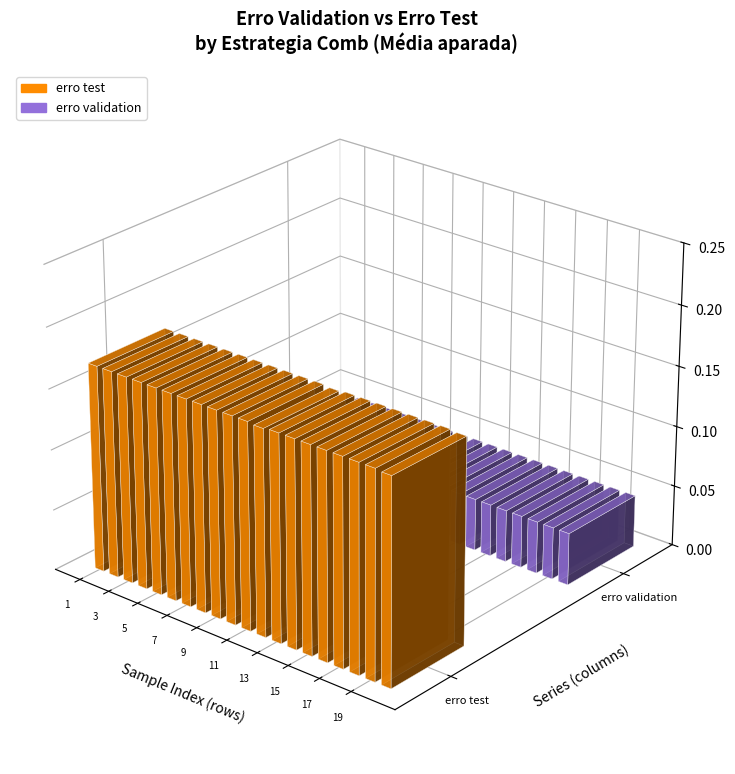

Between Média aparada and Média aparada, which series saw the biggest shift?

erro test